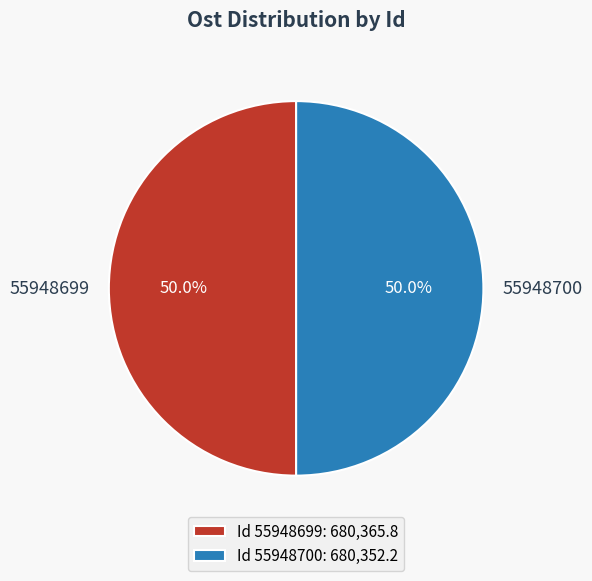

How many slices are in this pie chart?

2